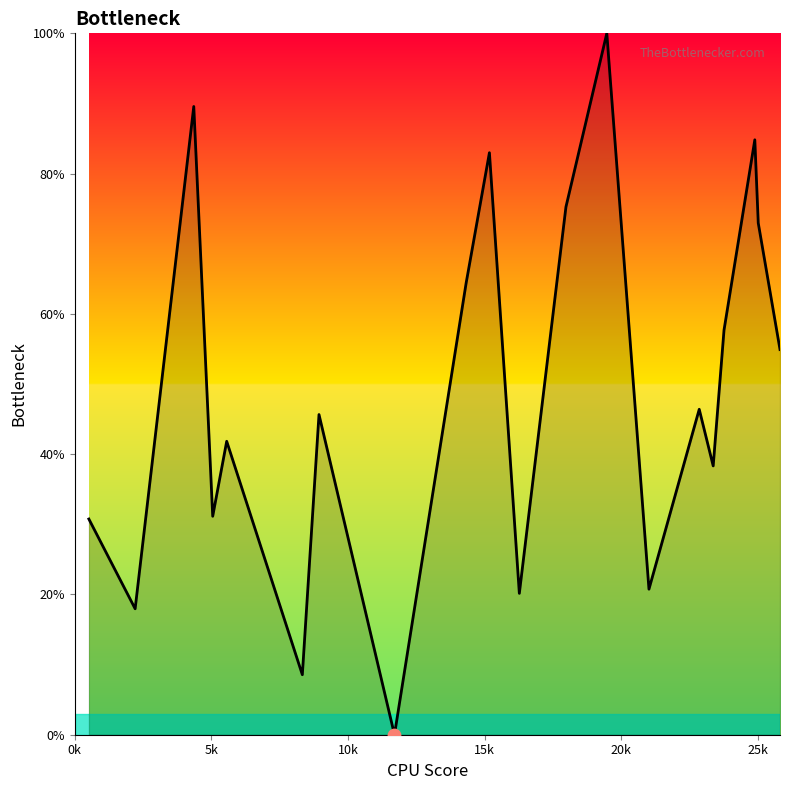

What is the greatest value displayed?

100.0